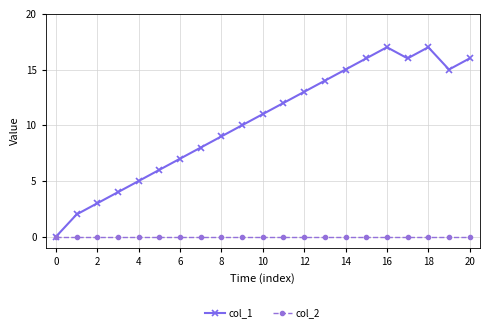

How many interior local valleys does the col_1 series have?

2